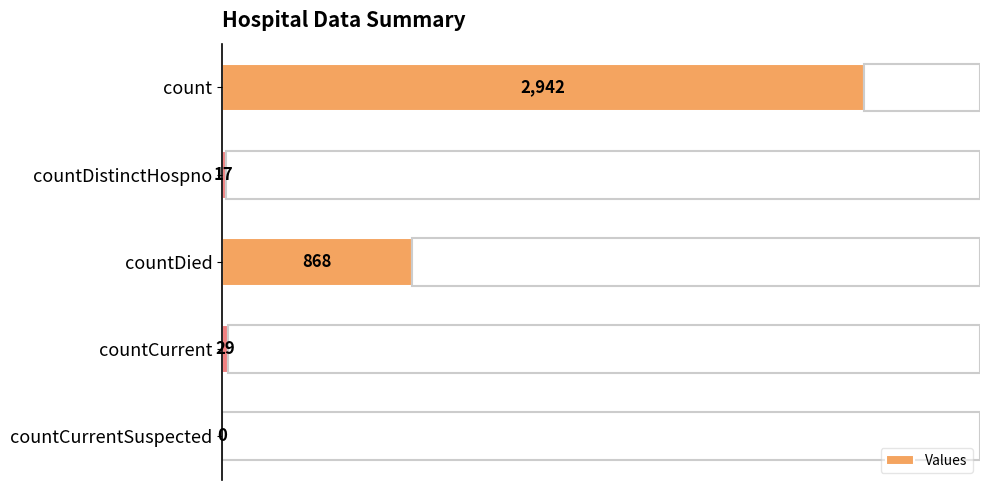

Reading top to bottom, list all the values displayed in this chart.

count=2942	countDistinctHospno=17	countDied=868	countCurrent=29	countCurrentSuspected=0